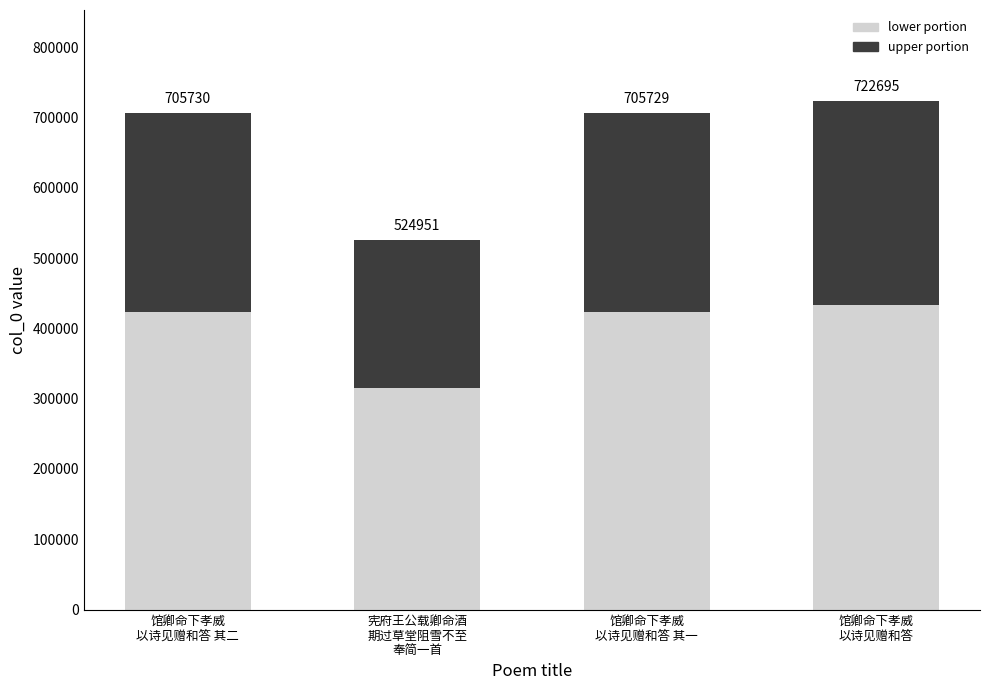

Are the bars horizontal?

No